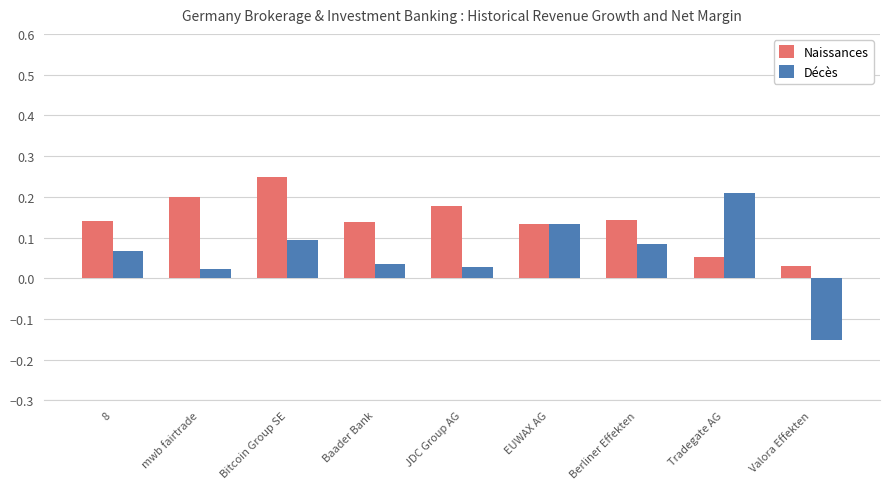

Is it true that Naissances equals 0.1 at Tradegate AG?

True